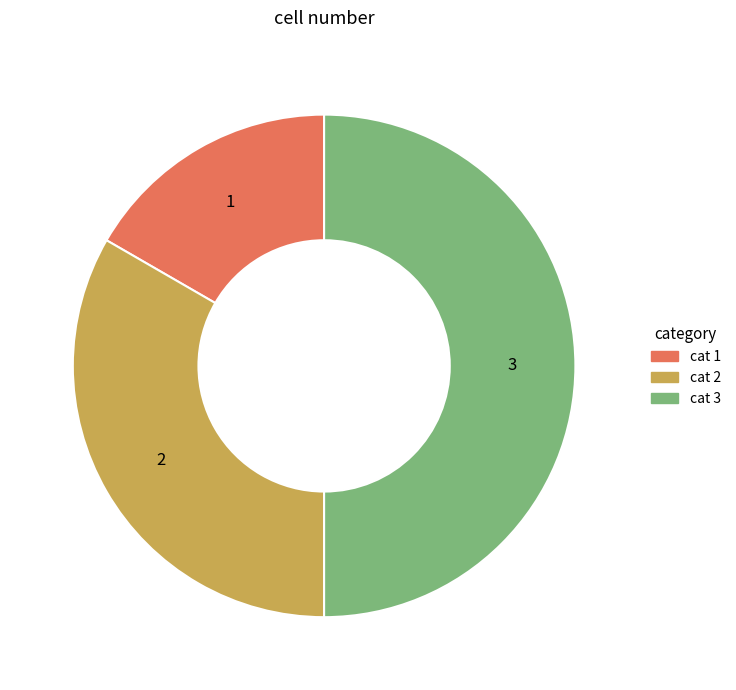

Which slice is the largest?

cat 3